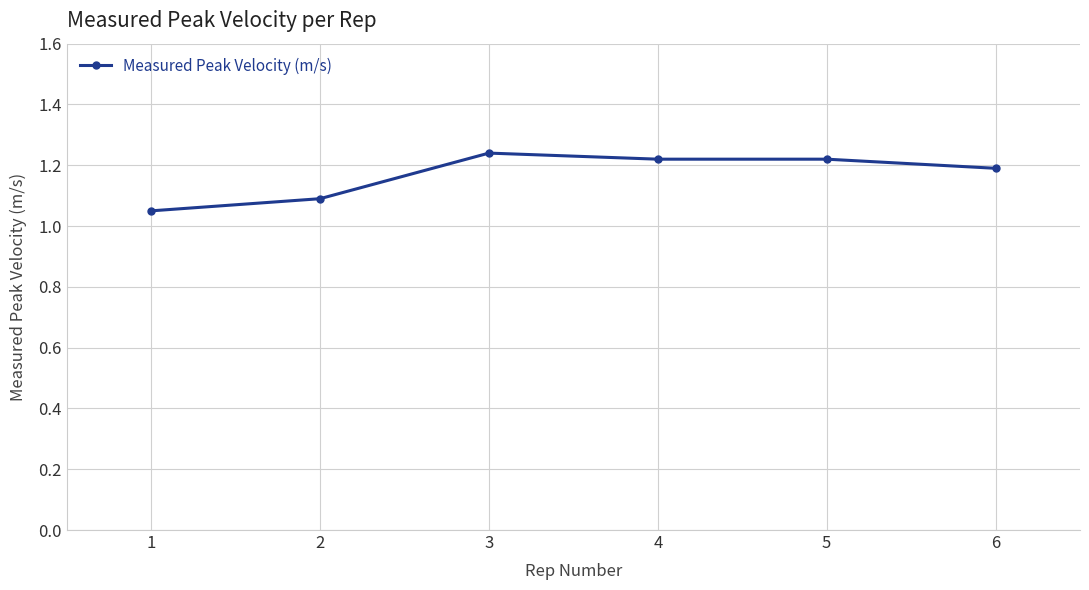

Which category has the lowest value across all series?

1